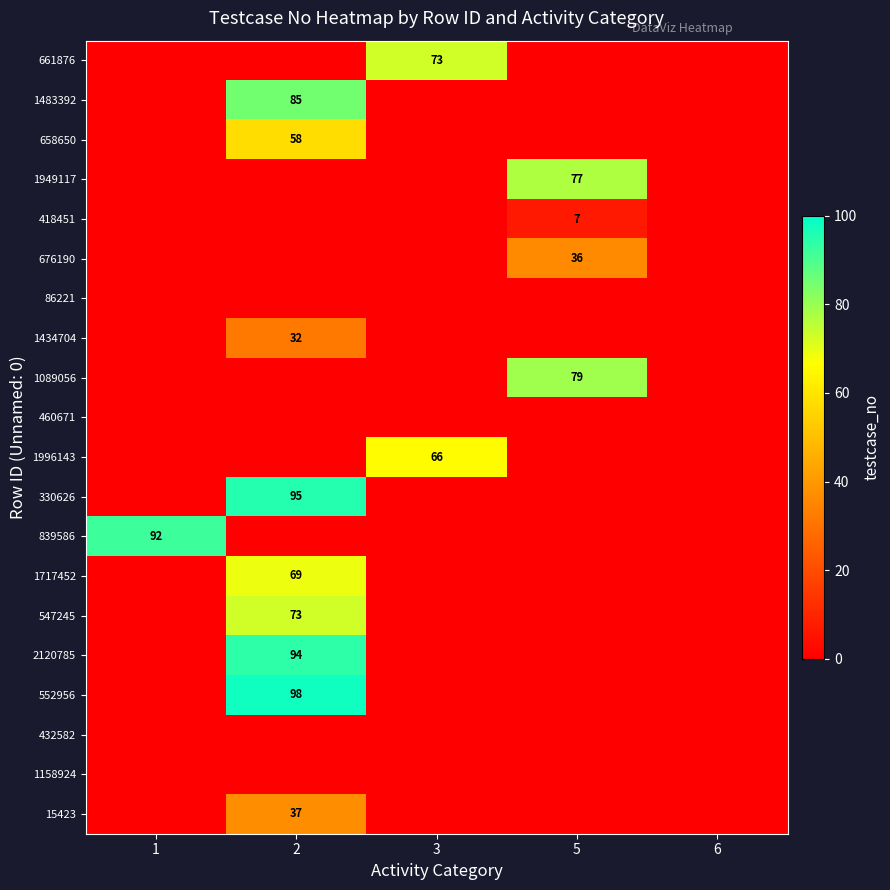

True or false: 839586 has a value of 141 at 1.

False